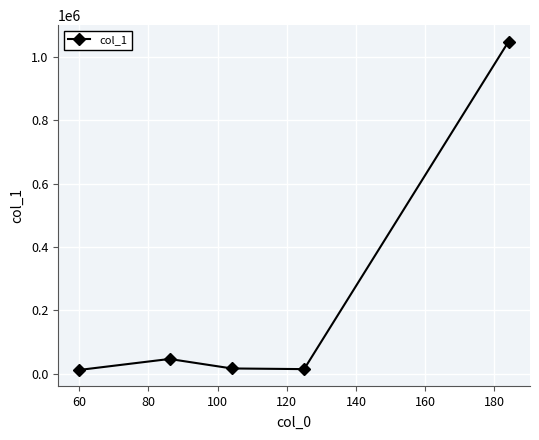

What is the difference between the second highest and second lowest values?

32062.9